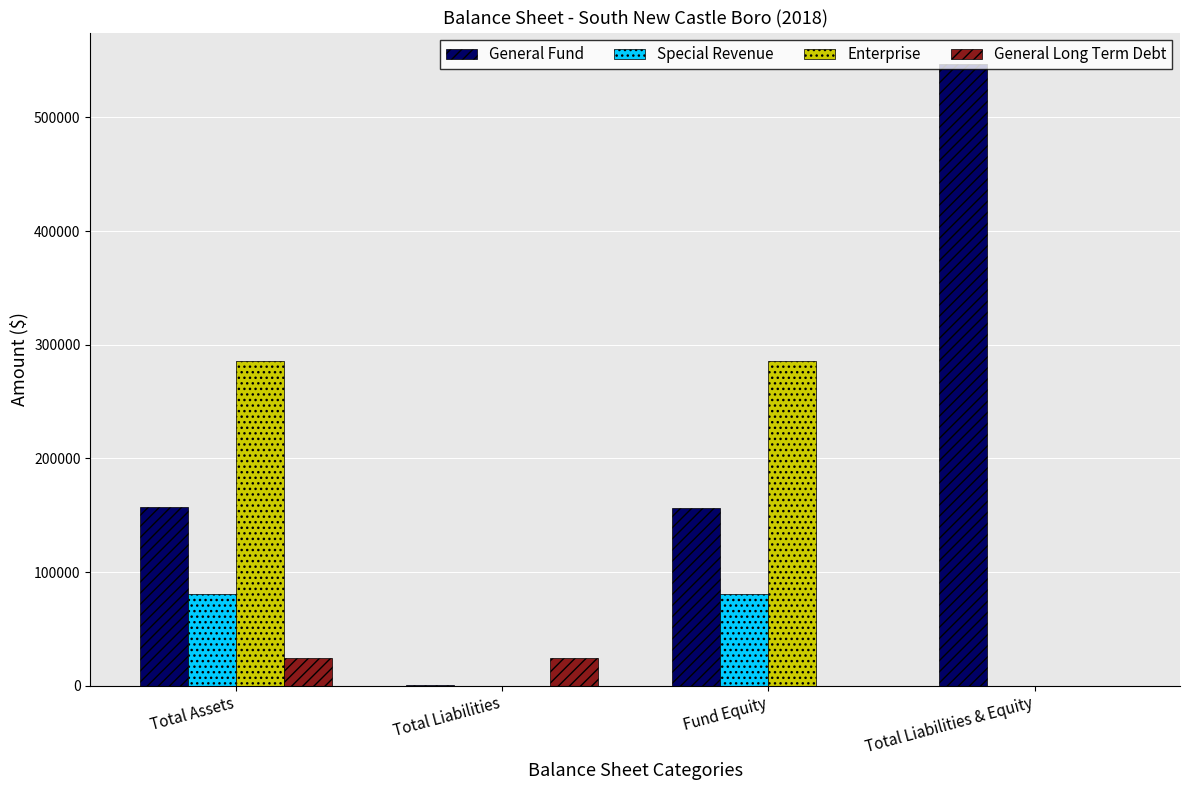

Which series changed the most between Total Assets and Total Liabilities & Equity?

General Fund